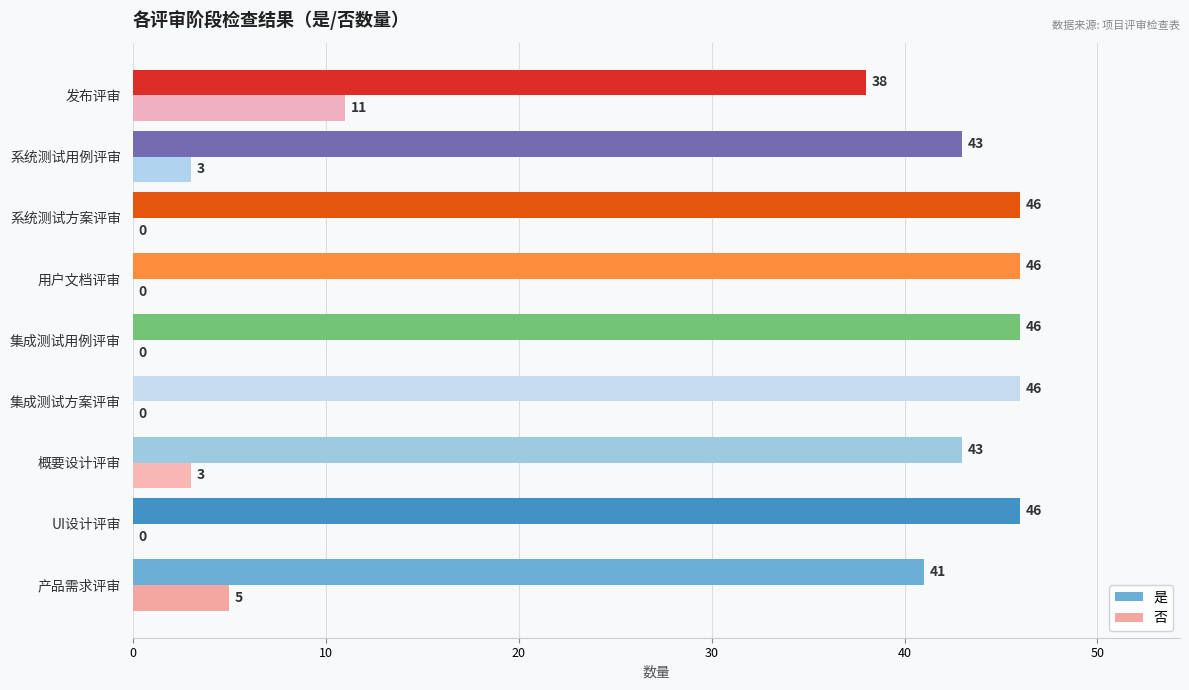

At which category is the sum across all series the highest?

发布评审